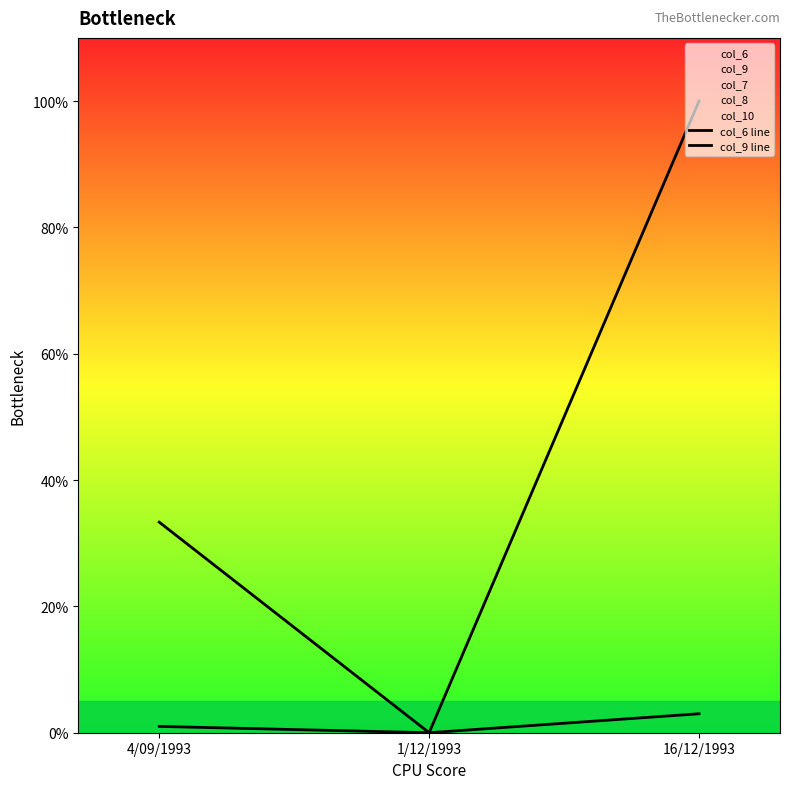

What is the greatest value displayed?

100.0